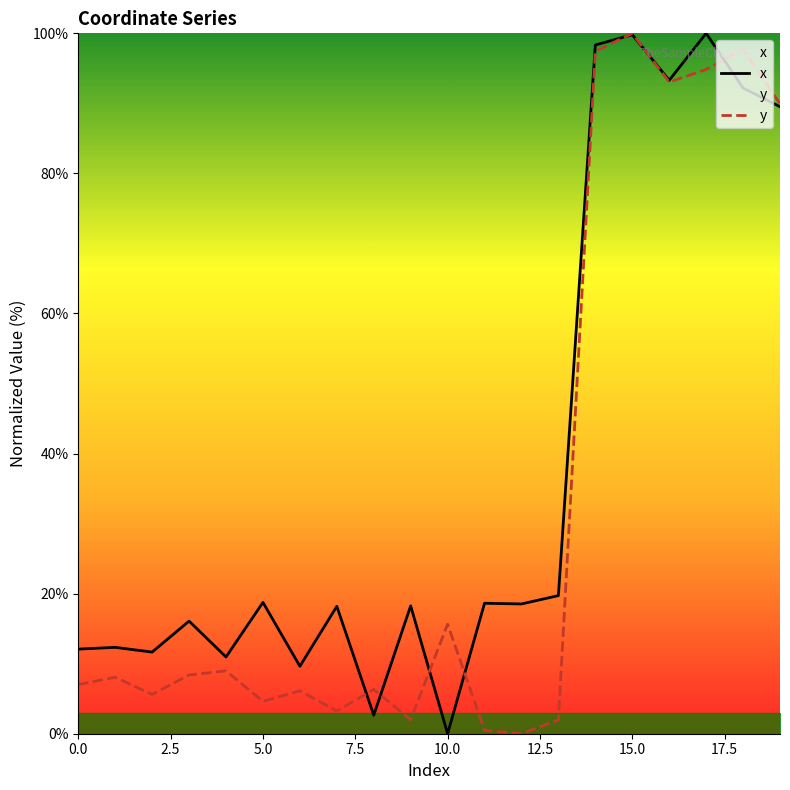

Is the value of x at 0.0 greater than the value of y at 9?

Yes